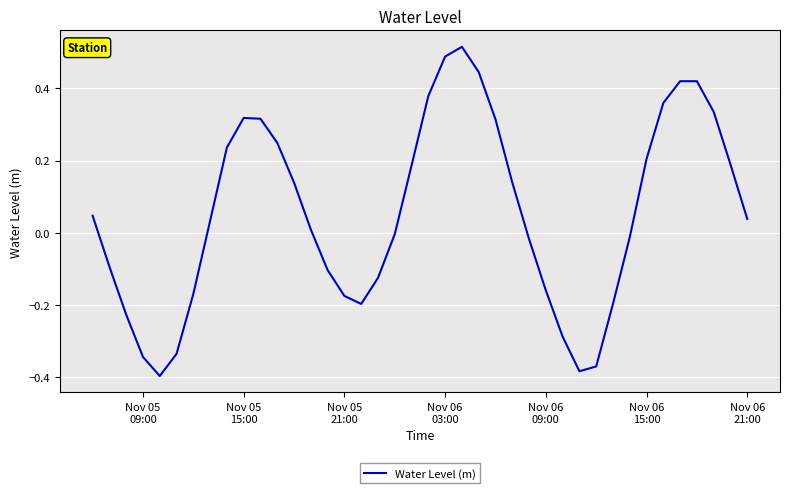

What is the difference between the maximum and minimum values?

0.9